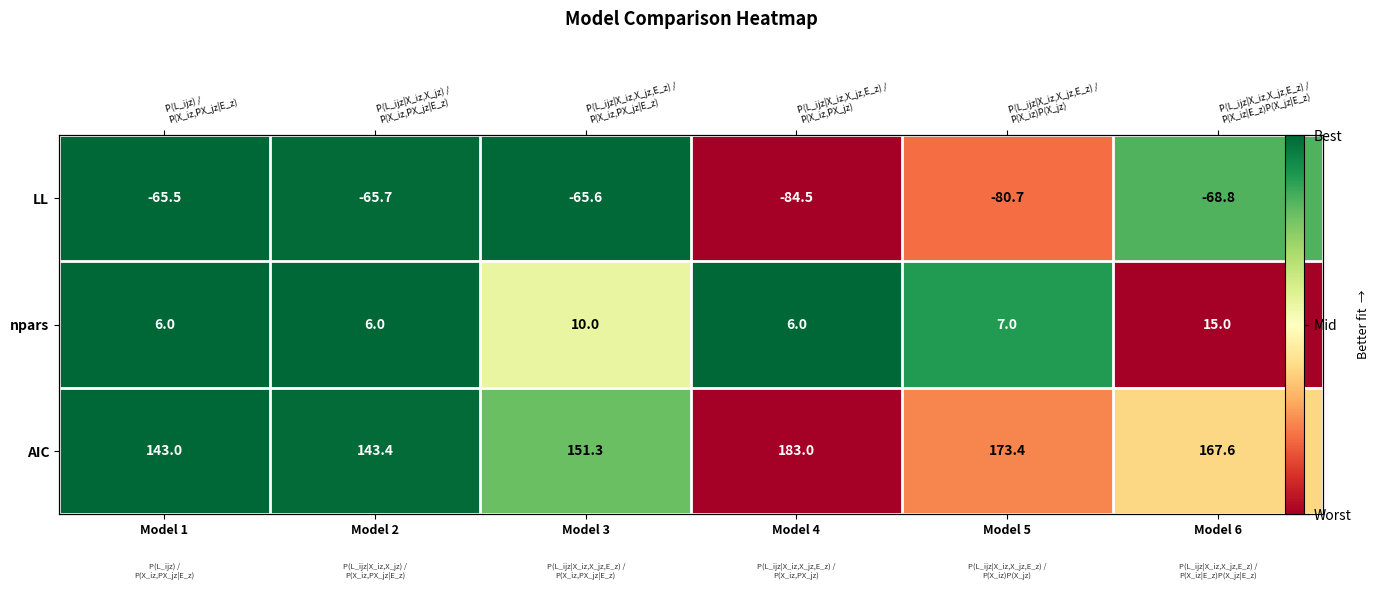

Is it true that LL equals 0.1 at Model 5?

False